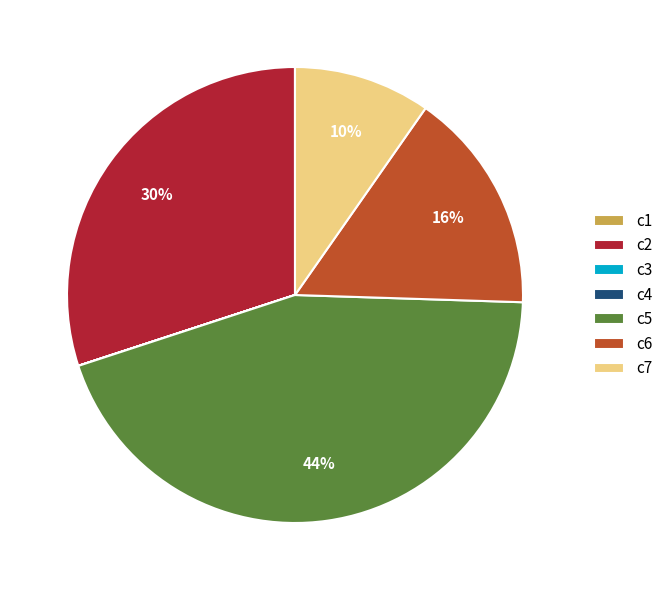

Is there a majority slice in this chart?

No